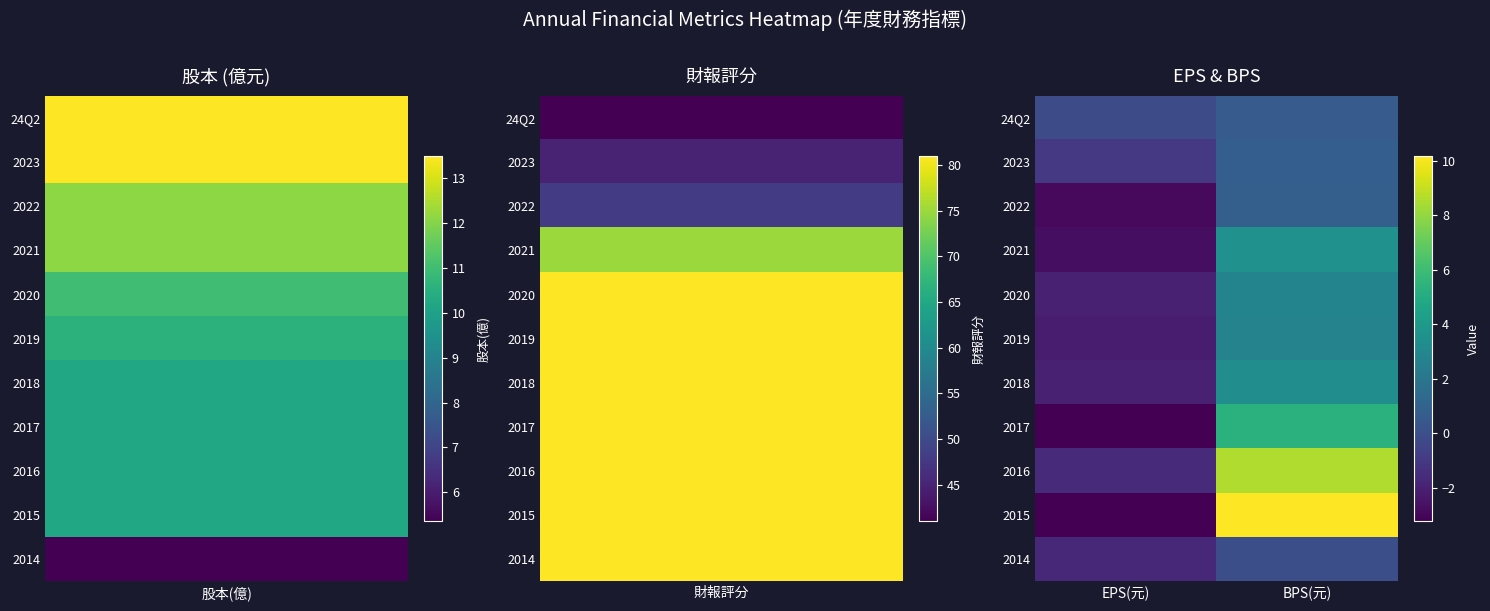

How many categories are shown in the chart?

2